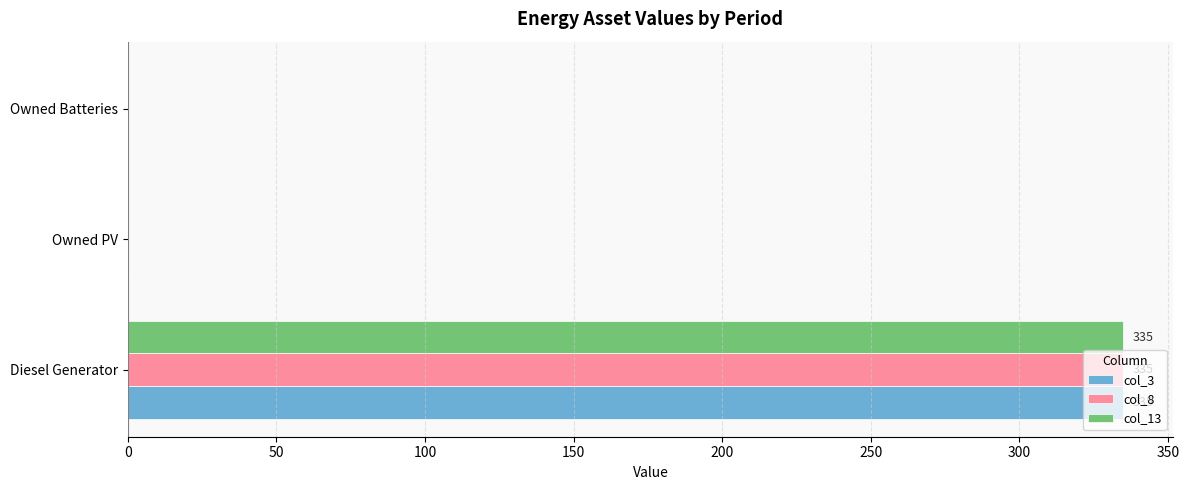

What is the sum of all col_8 values?

335